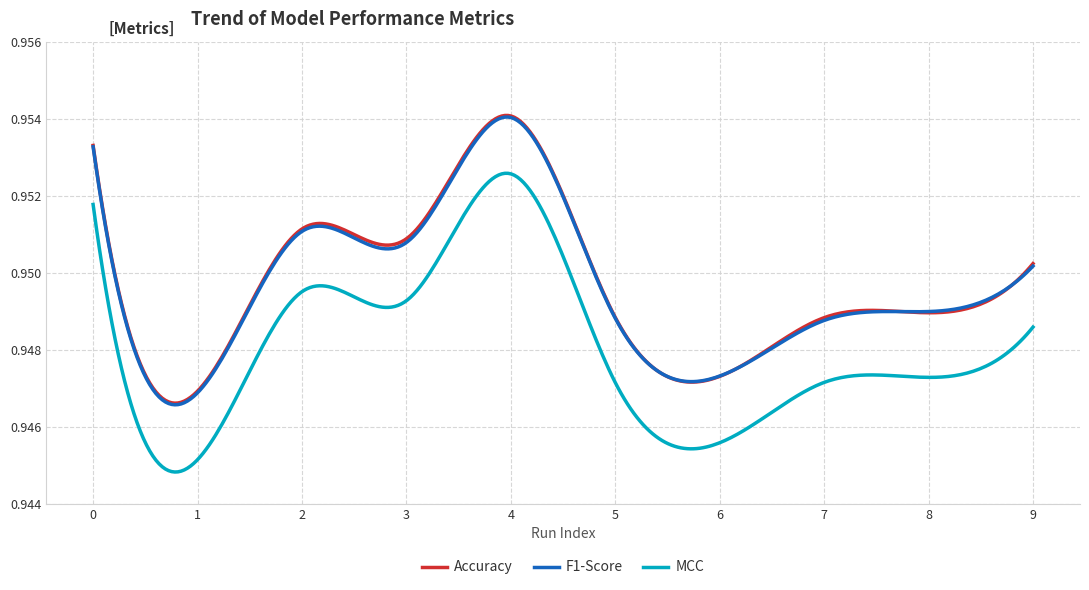

How many lines are shown in the chart?

3